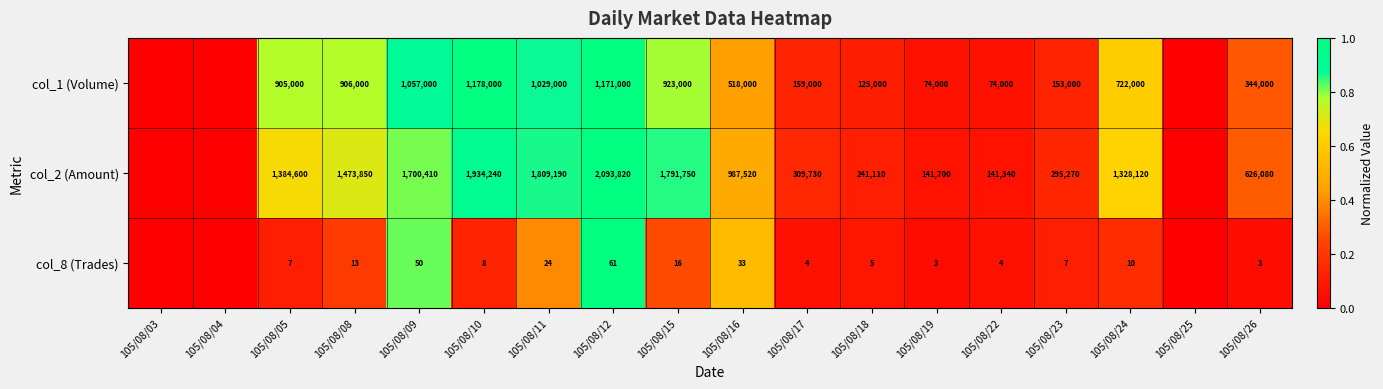

What is the sum of the col_2 (Amount) values at 105/08/23 and 105/08/10?

2229510